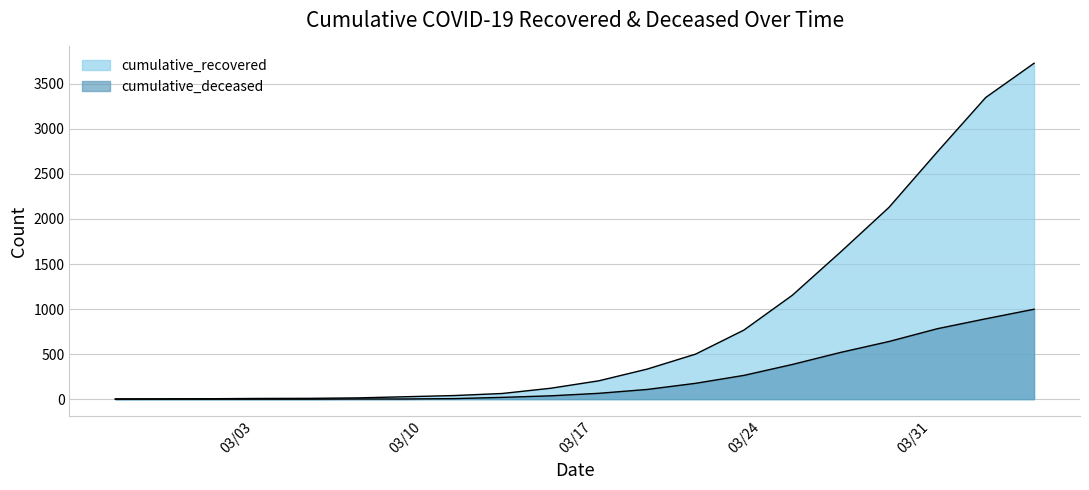

Which series has the widest spread of values?

cumulative_recovered